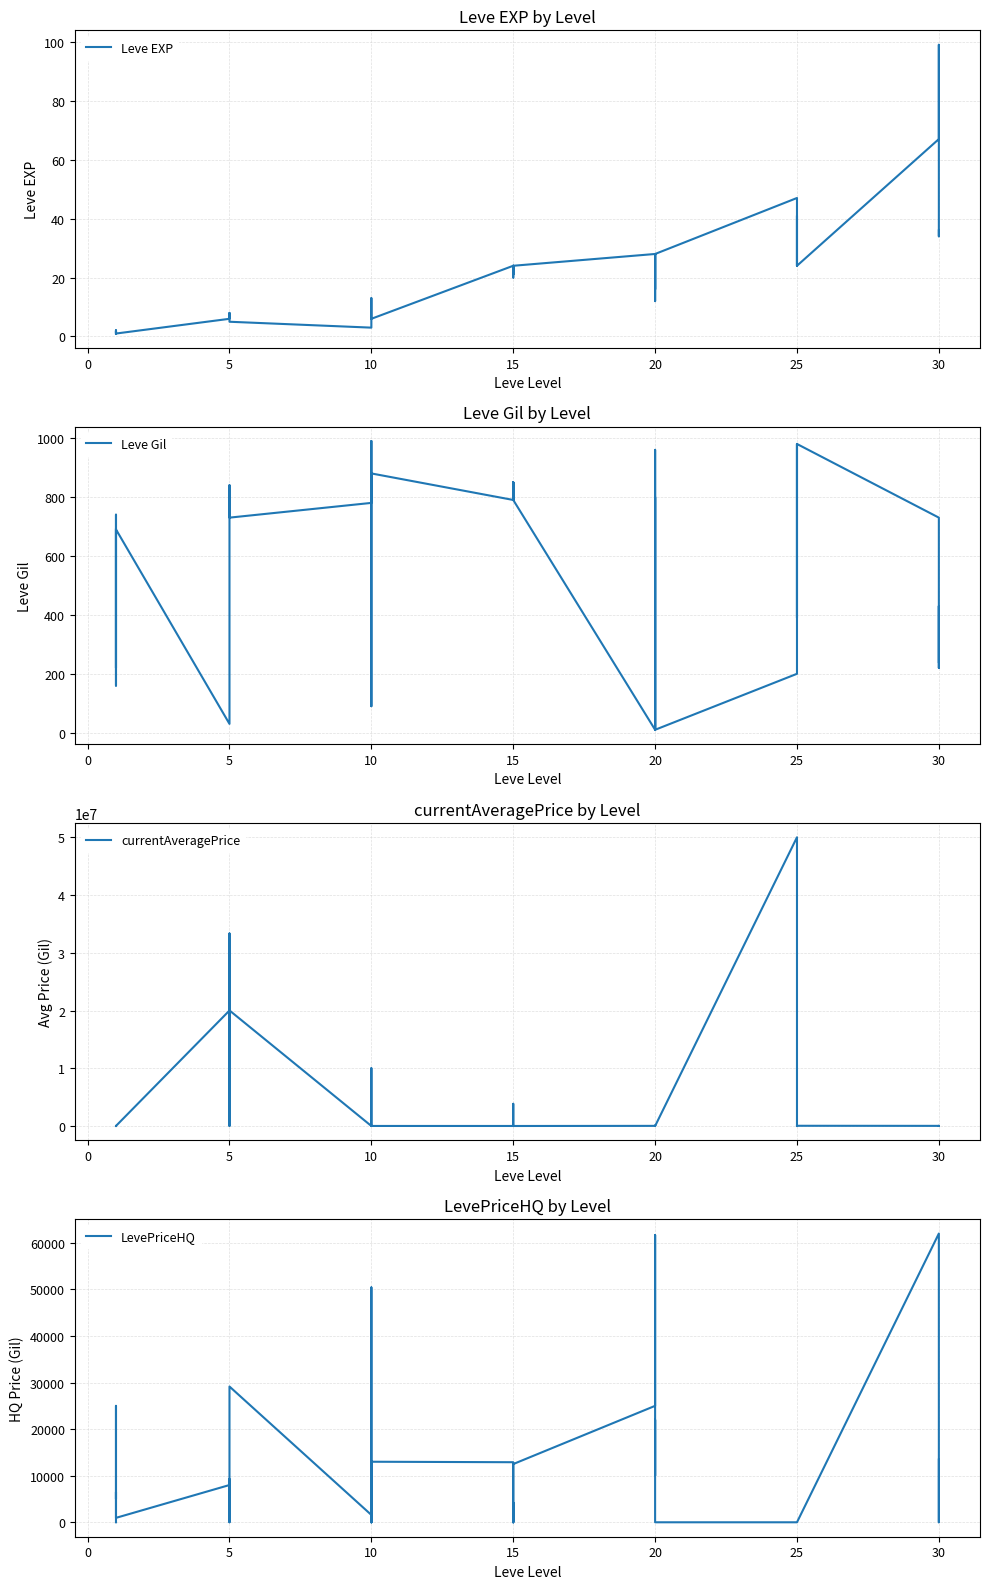

Between 12 and 31, which series saw the biggest shift?

currentAveragePrice